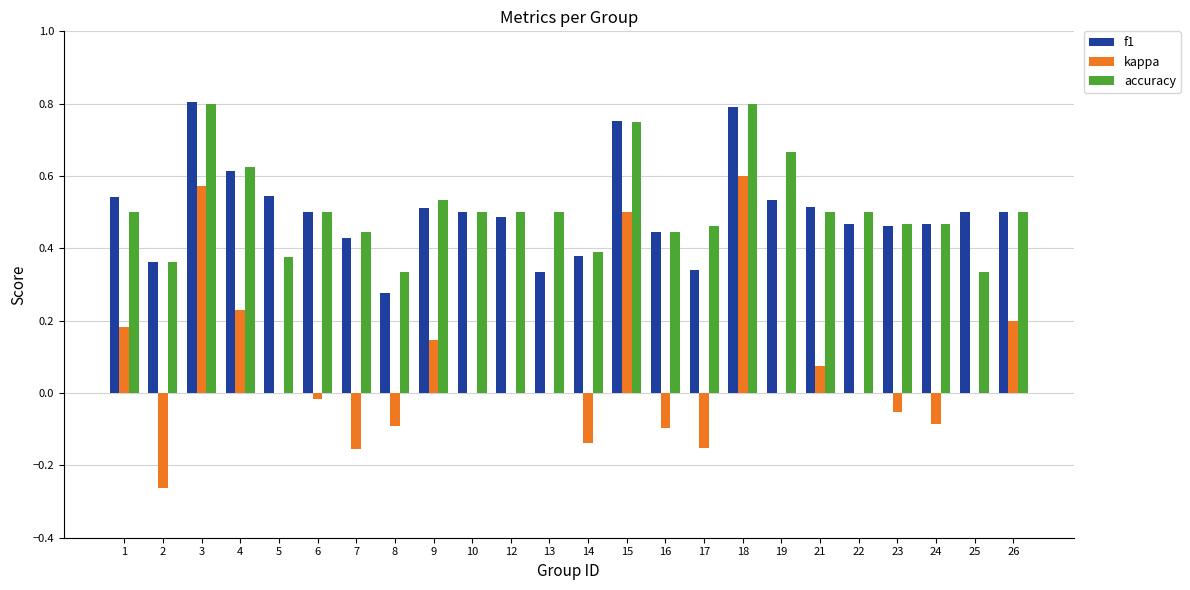

At which label does kappa reach its peak?

18